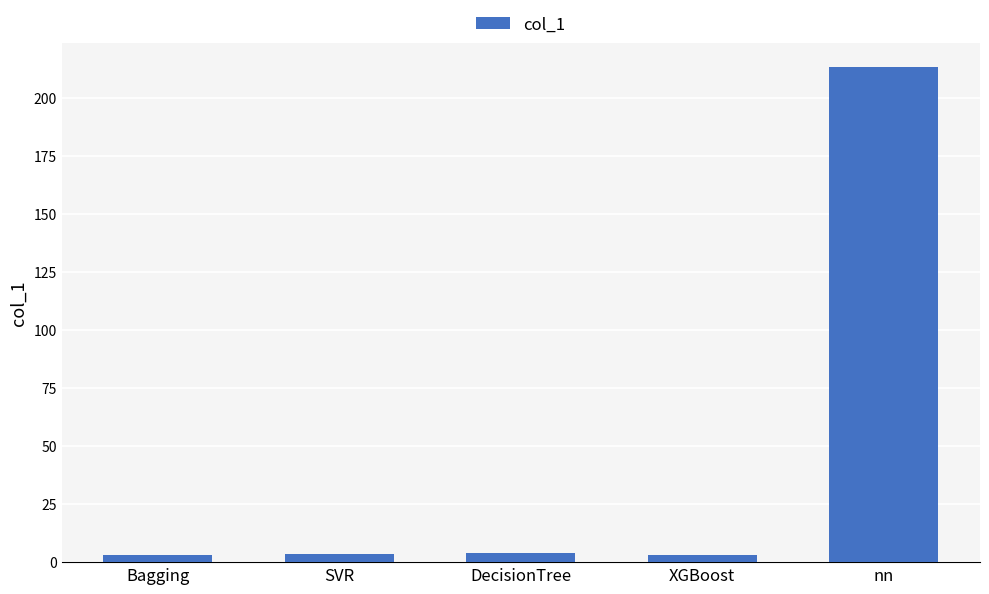

Does the chart contain stacked bars?

No